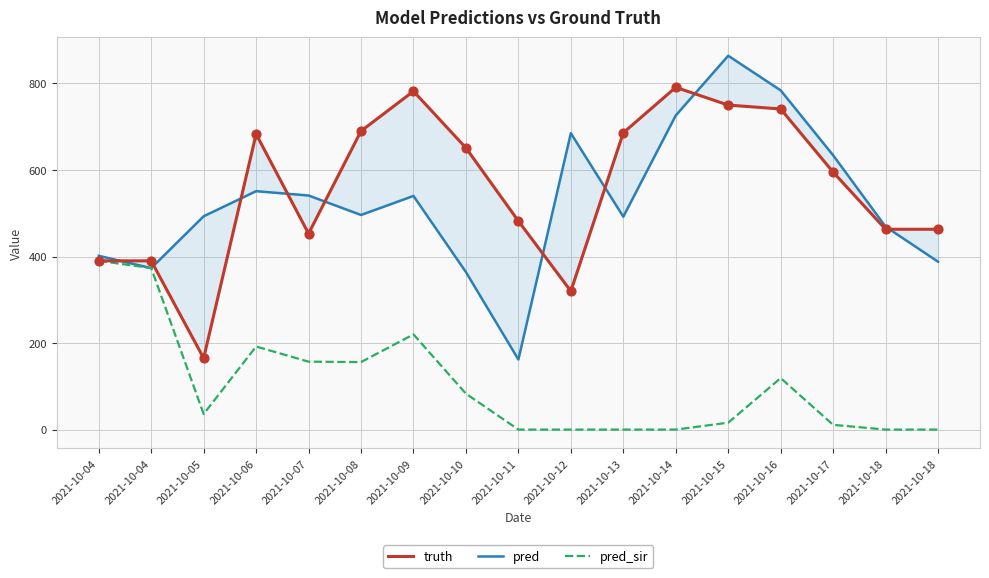

At how many categories does at least one series exceed 186?

17